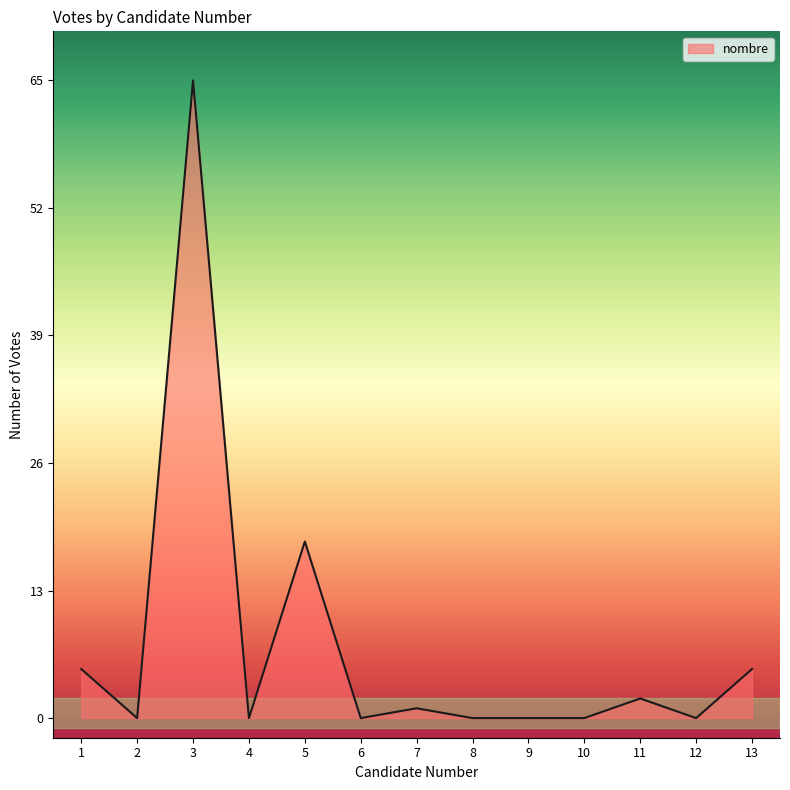

What is the sum of the values at 5 and 10?

18